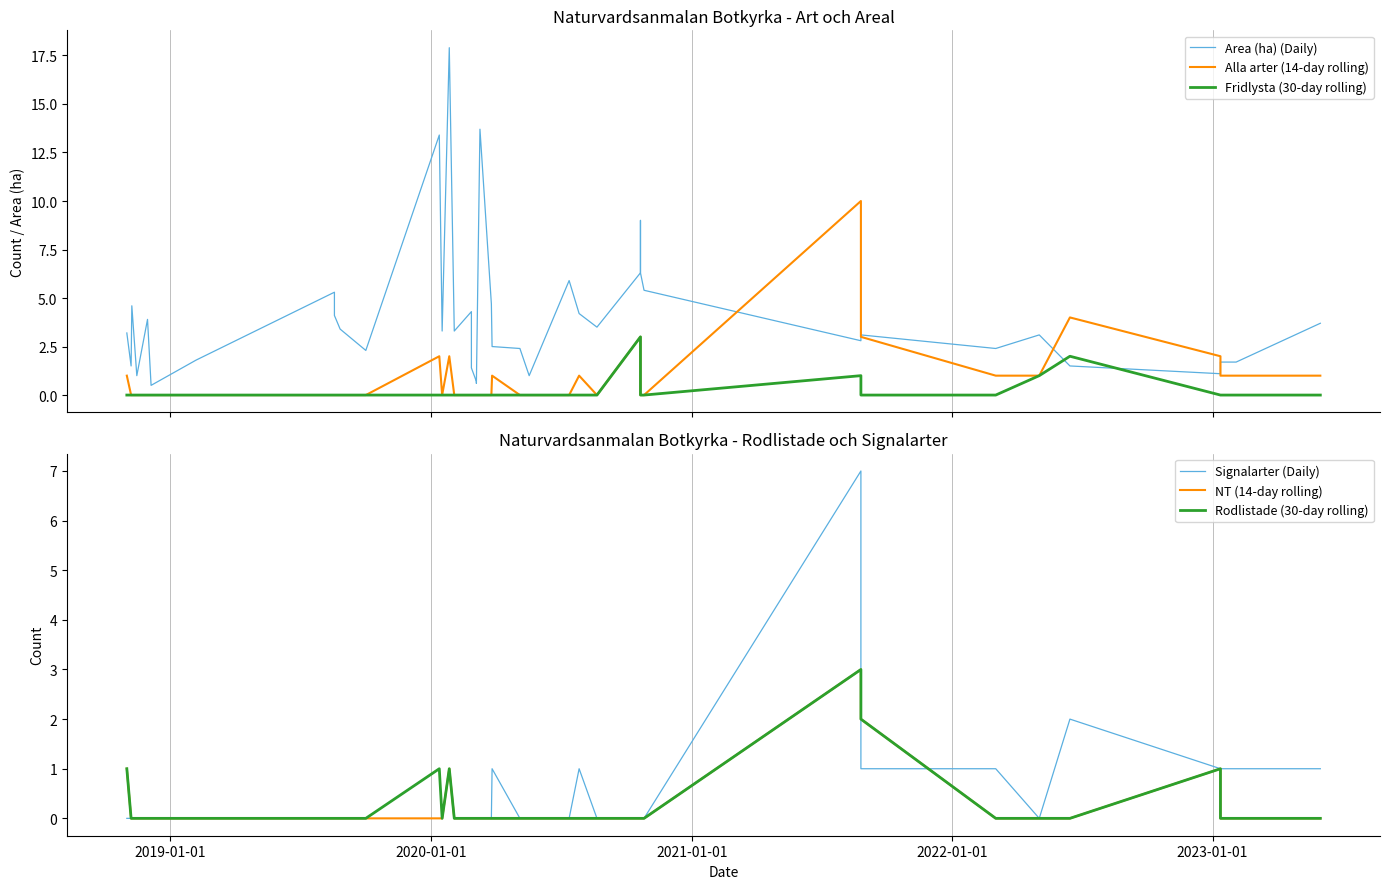

Reading left to right, what are all the values shown in this chart?

Area (ha) (Daily): 3.2	1.5	4.6	1.0	3.9	0.5	1.8	5.3	4.1	3.4	2.3	13.4	3.3	17.9	3.3	4.3	1.4	0.7	0.6	13.7	4.7	2.5	2.4	1.0	5.9	4.2	3.5	6.3	9.0	6.3	5.4	2.8	3.1	2.4	3.1	1.5	1.1	1.7	1.7	3.7
Alla arter (14-day rolling): 1.0	0.0	0.0	0.0	0.0	0.0	0.0	0.0	0.0	0.0	0.0	2.0	0.0	2.0	0.0	0.0	0.0	0.0	0.0	0.0	0.0	1.0	0.0	0.0	0.0	1.0	0.0	3.0	0.0	0.0	0.0	10.0	3.0	1.0	1.0	4.0	2.0	1.0	1.0	1.0
Fridlysta (30-day rolling): 0.0	0.0	0.0	0.0	0.0	0.0	0.0	0.0	0.0	0.0	0.0	0.0	0.0	0.0	0.0	0.0	0.0	0.0	0.0	0.0	0.0	0.0	0.0	0.0	0.0	0.0	0.0	3.0	0.0	0.0	0.0	1.0	0.0	0.0	1.0	2.0	0.0	0.0	0.0	0.0
Signalarter (Daily): 0.0	0.0	0.0	0.0	0.0	0.0	0.0	0.0	0.0	0.0	0.0	1.0	0.0	1.0	0.0	0.0	0.0	0.0	0.0	0.0	0.0	1.0	0.0	0.0	0.0	1.0	0.0	0.0	0.0	0.0	0.0	7.0	1.0	1.0	0.0	2.0	1.0	1.0	1.0	1.0
NT (14-day rolling): 1.0	0.0	0.0	0.0	0.0	0.0	0.0	0.0	0.0	0.0	0.0	0.0	0.0	1.0	0.0	0.0	0.0	0.0	0.0	0.0	0.0	0.0	0.0	0.0	0.0	0.0	0.0	0.0	0.0	0.0	0.0	3.0	2.0	0.0	0.0	0.0	1.0	0.0	0.0	0.0
Rodlistade (30-day rolling): 1.0	0.0	0.0	0.0	0.0	0.0	0.0	0.0	0.0	0.0	0.0	1.0	0.0	1.0	0.0	0.0	0.0	0.0	0.0	0.0	0.0	0.0	0.0	0.0	0.0	0.0	0.0	0.0	0.0	0.0	0.0	3.0	2.0	0.0	0.0	0.0	1.0	0.0	0.0	0.0